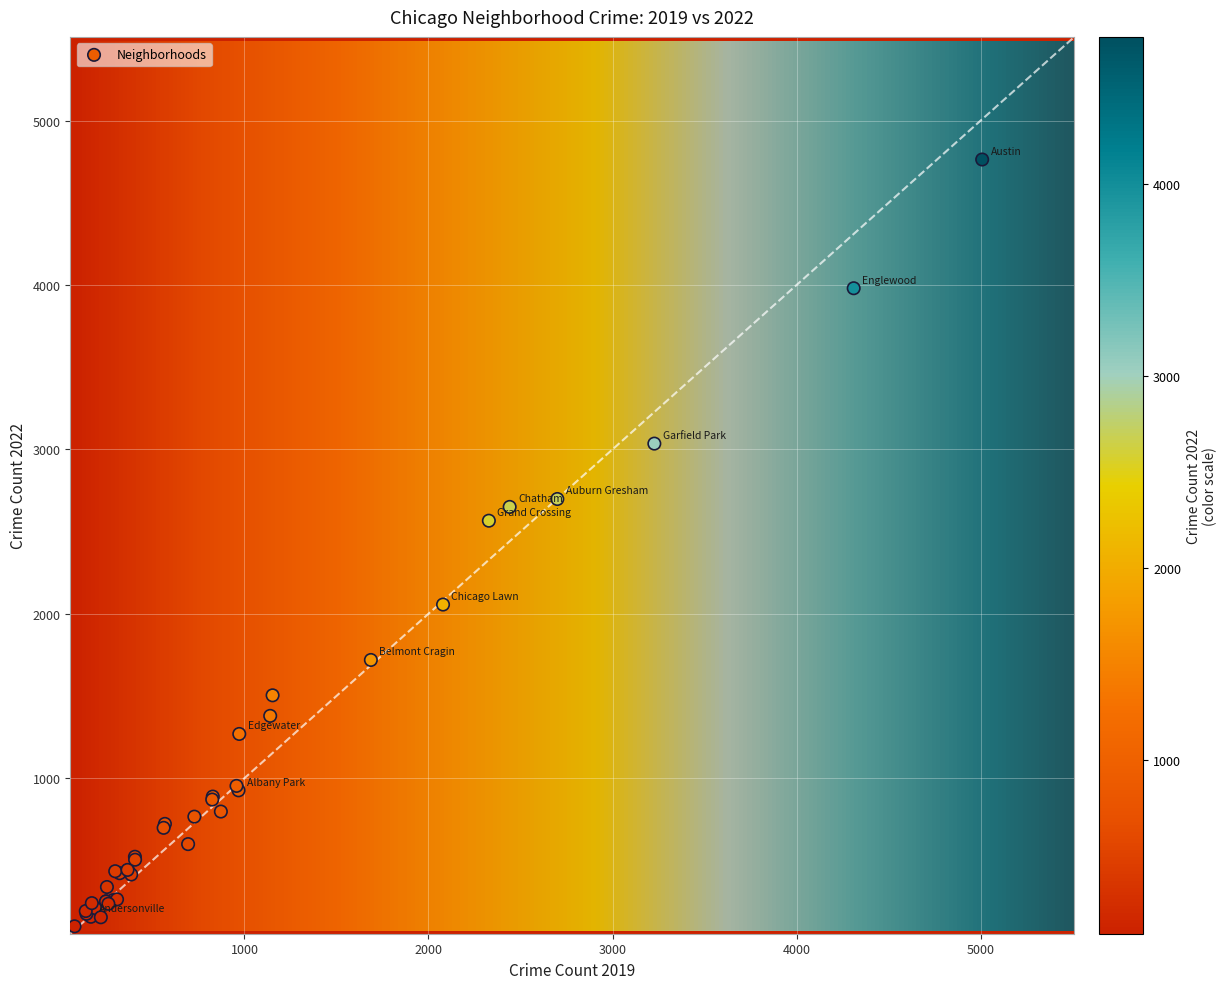

What Y value in the scatter plot is closest to 2431?

2566